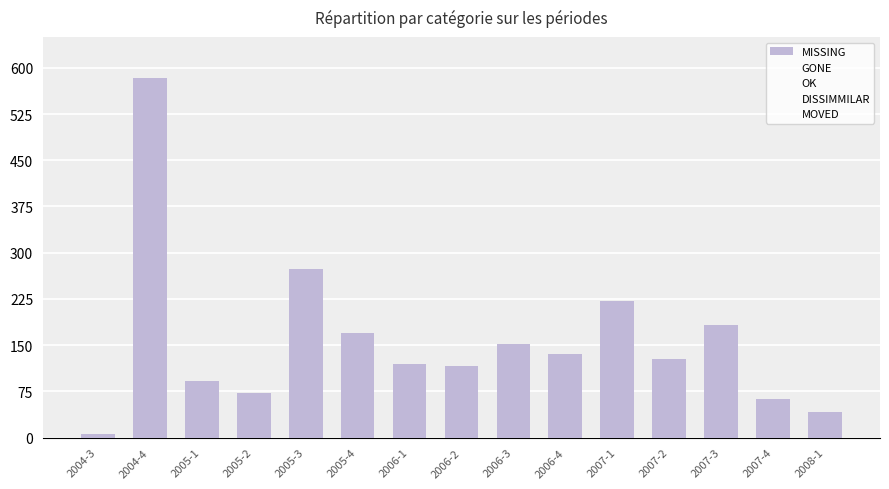

How many bars are there in total?

15